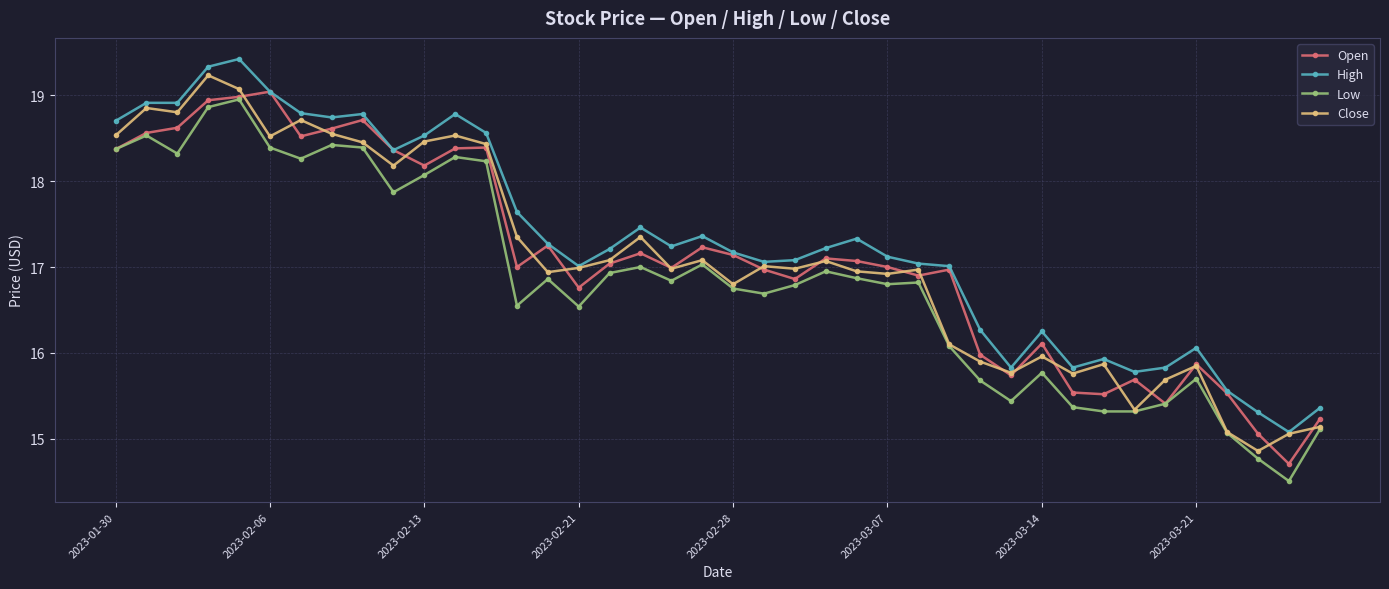

Which series has the largest total across all categories?

High